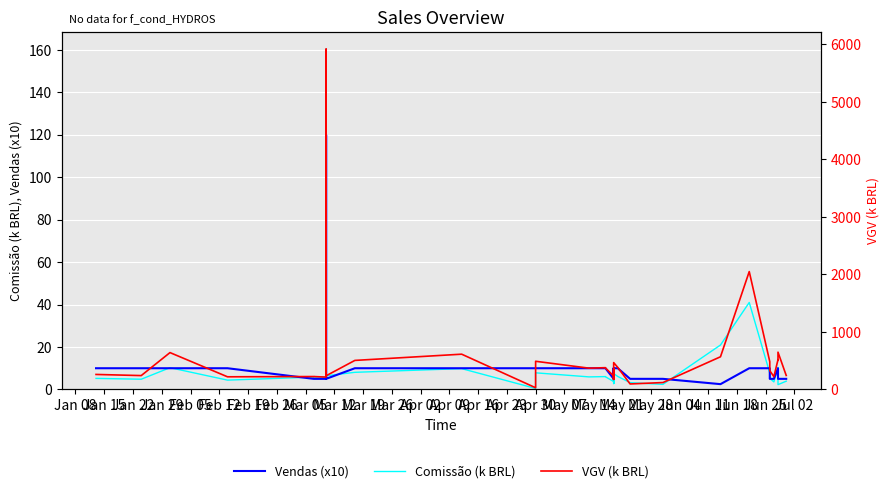

Reading left to right, what are all the values shown in this chart?

Comissão (k BRL): 5.2	4.8	10.3	4.4	5.8	5.8	5.8	6.4	47.0	160.4	6.4	8.1	9.8	0.5	7.8	5.9	6.1	6.0	3.7	2.8	3.0	5.7	2.8	3.0	3.7	7.5	6.1	3.2	2.4	20.9	41.0	7.7	5.2	5.2	3.6	3.6	10.4	10.1	2.3	3.9
Vendas (x10): 10.0	10.0	10.0	10.0	5.0	5.0	5.0	5.0	40.0	120.0	5.0	10.0	10.0	10.0	10.0	10.0	10.0	10.0	5.0	5.0	5.0	10.0	5.0	5.0	5.0	10.0	10.0	5.0	5.0	2.5	10.0	10.0	5.0	5.0	5.0	5.0	10.0	10.0	5.0	5.0
VGV (k BRL): 261.0	241.1	641.0	220.0	224.4	224.3	214.8	237.5	1824.1	5918.6	237.5	505.0	613.4	29.4	490.0	370.1	378.9	373.3	233.5	175.7	185.9	357.9	175.7	185.9	233.5	467.0	383.0	95.5	120.0	568.2	2050.0	482.8	326.6	326.6	222.5	222.5	517.7	507.2	648.2	243.4